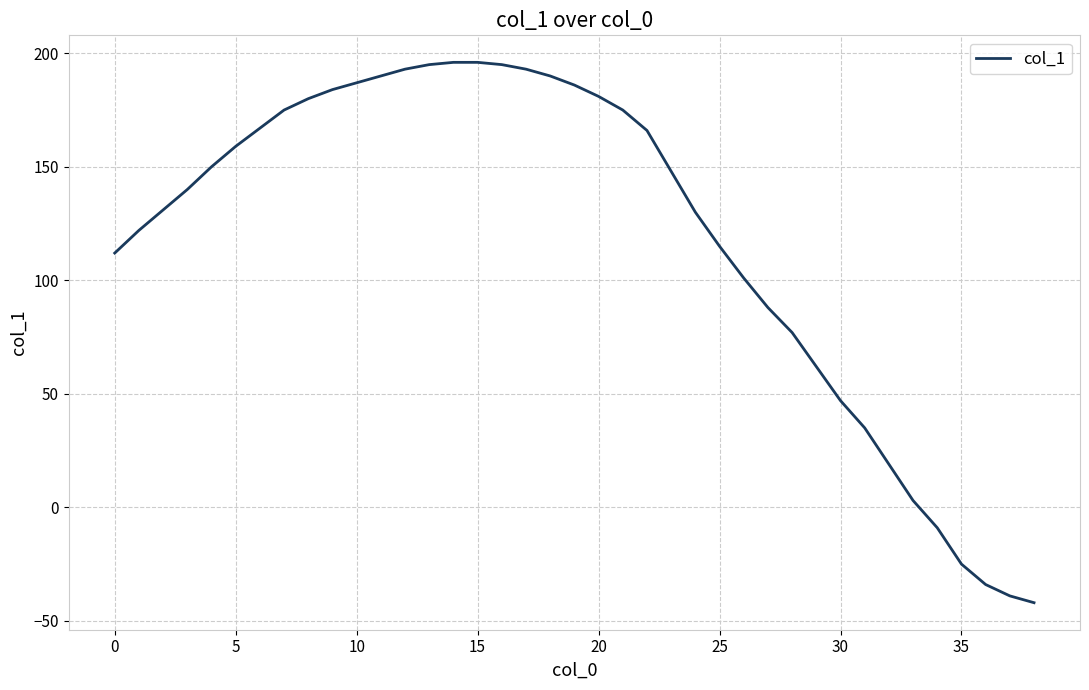

What is the maximum value shown in the chart?

196